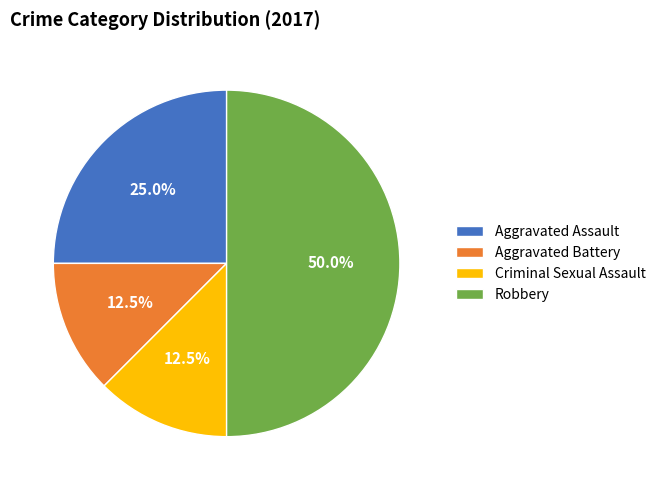

Which category has the biggest portion of the pie?

Robbery